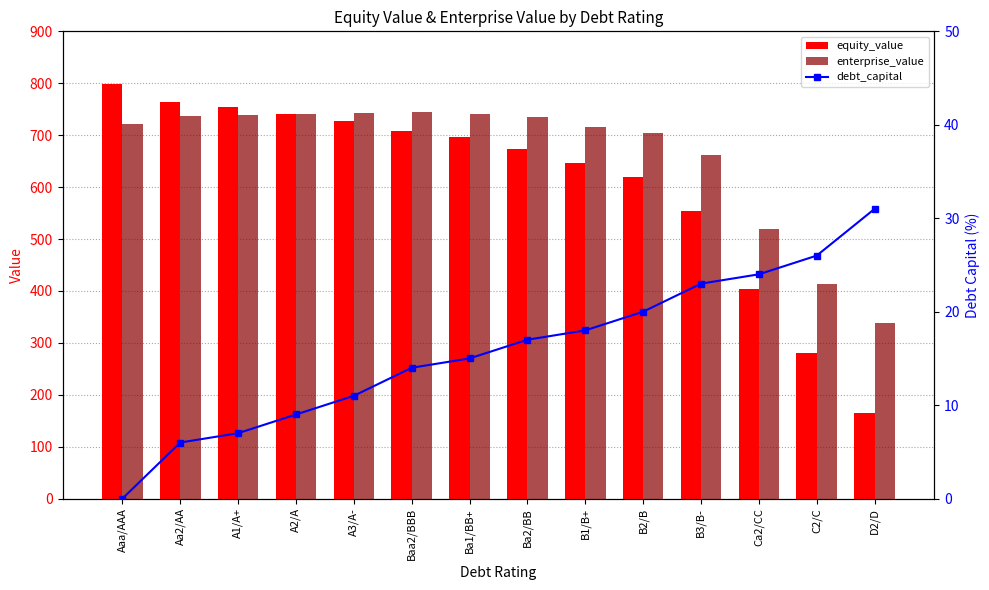

True or false: equity_value has a value of 741.3 at A2/A.

True